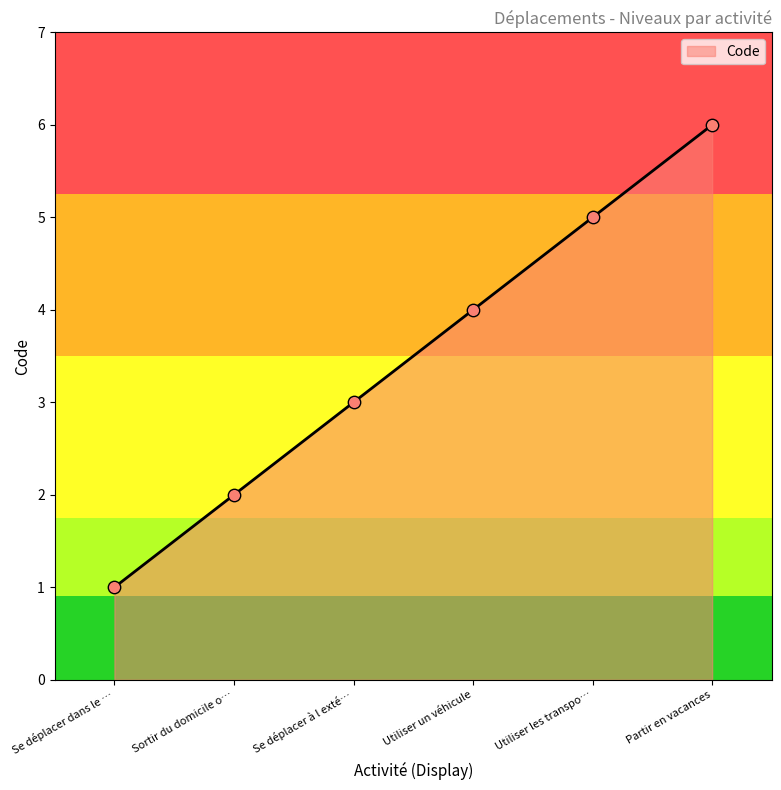

What is the change in value from Se déplacer dans le … to Partir en vacances?

+5